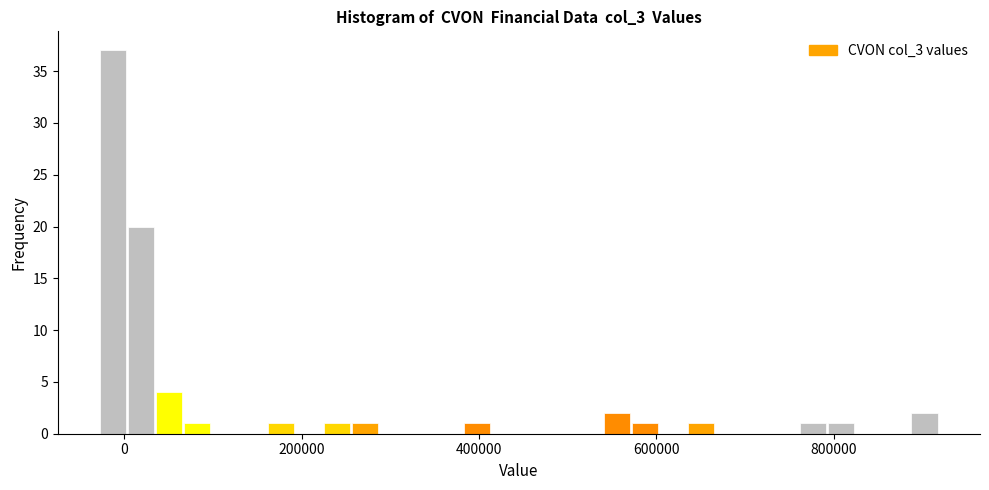

Read against the x-axis, roughly where is the centre of the tallest bar?

-20000